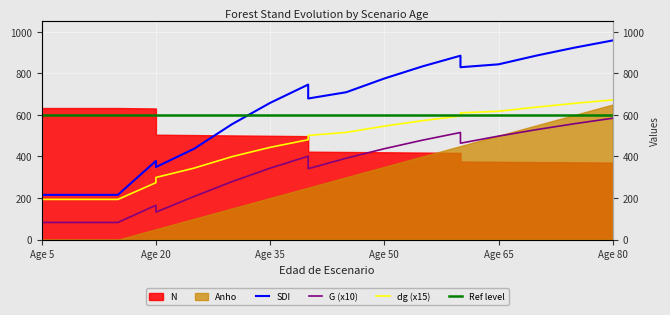

At which label does SDI reach its minimum?

Age 5